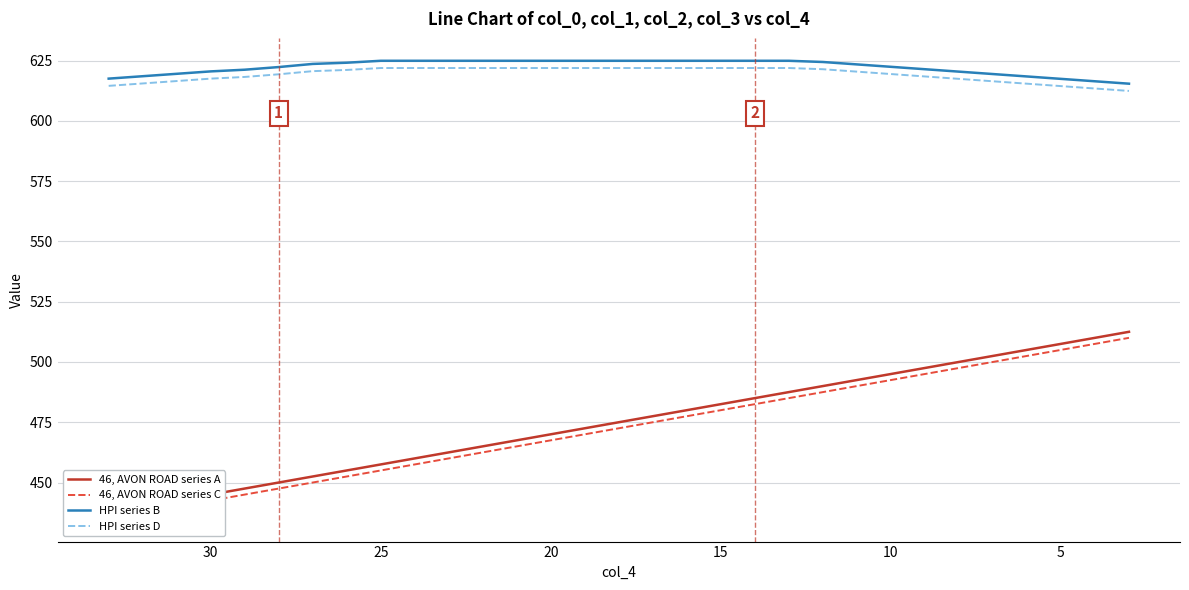

How many distinct data groups are displayed?

4